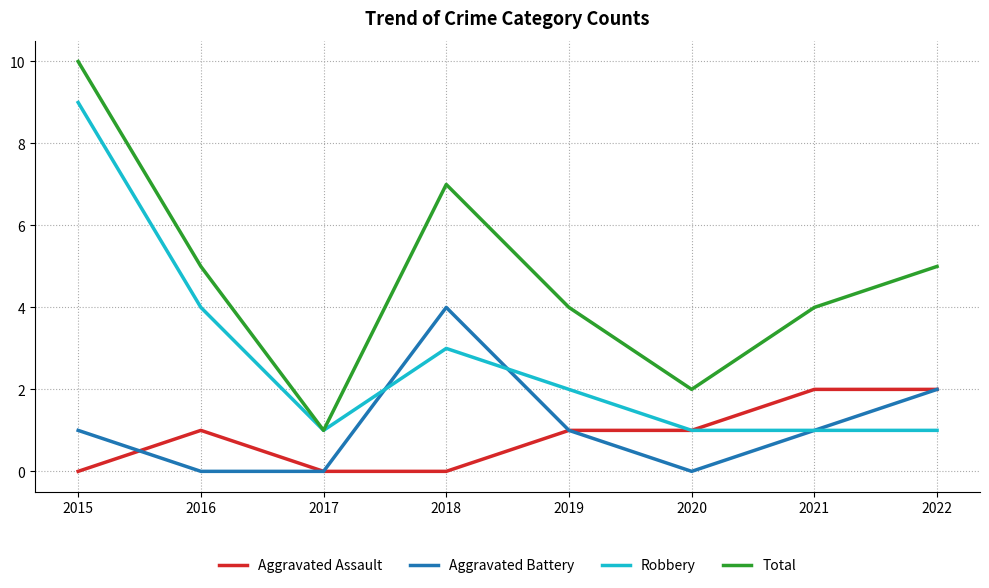

The Aggravated Assault series shows 2 at 2022. True or false?

True